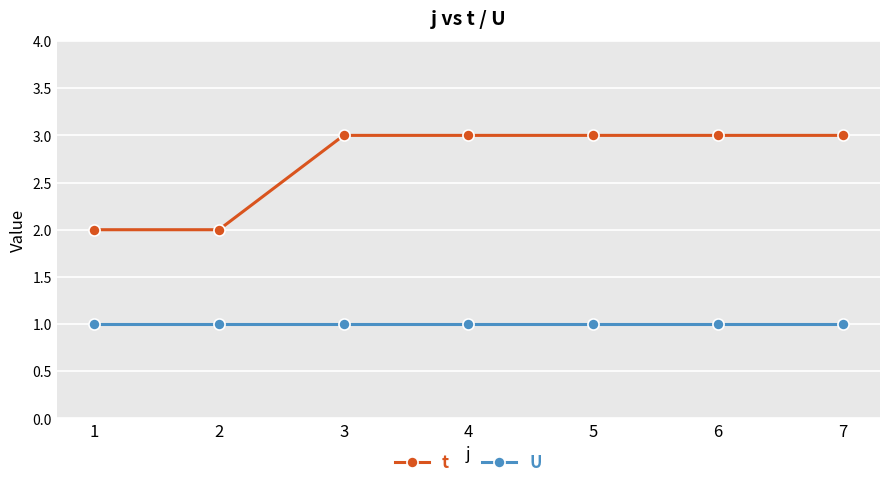

What is the value of the t point at the 6th from the left?

3